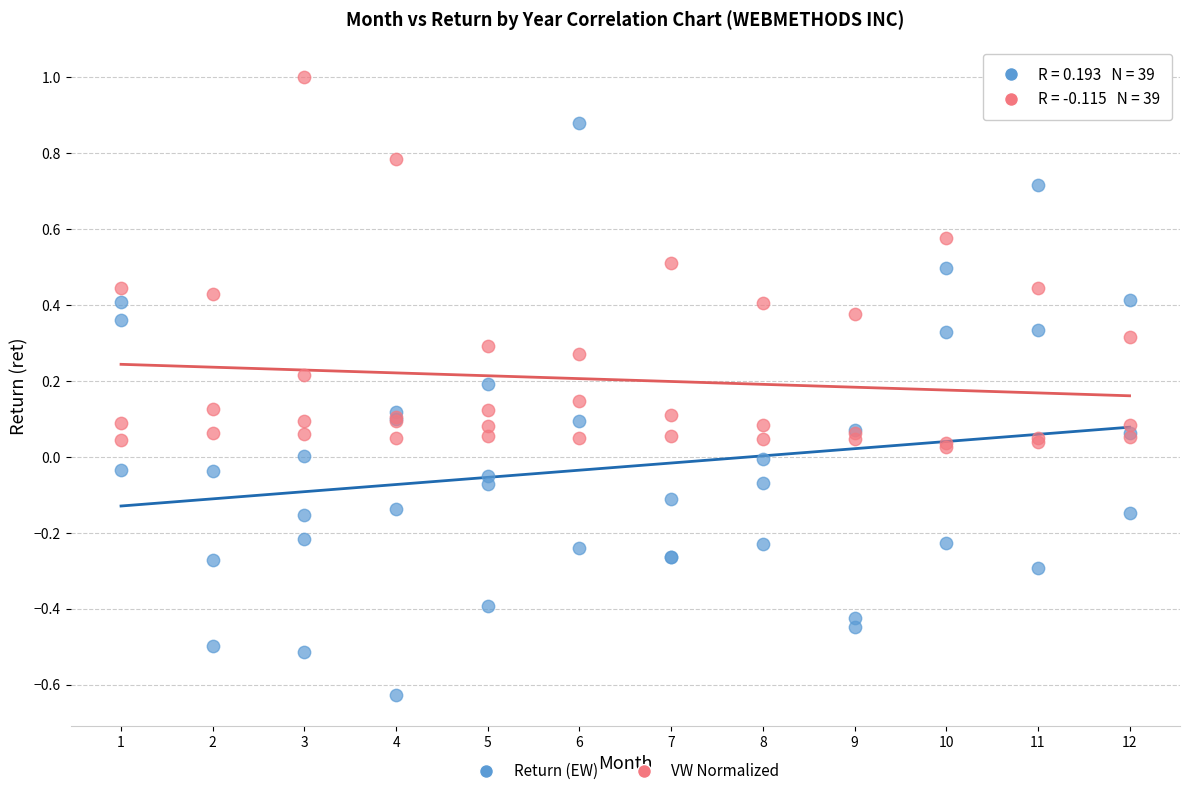

Which series reaches the maximum Y coordinate?

VW Normalized